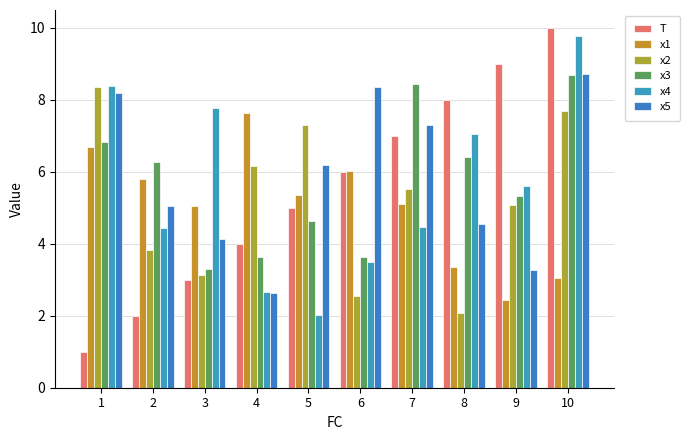

How many categories are shown in the chart?

10